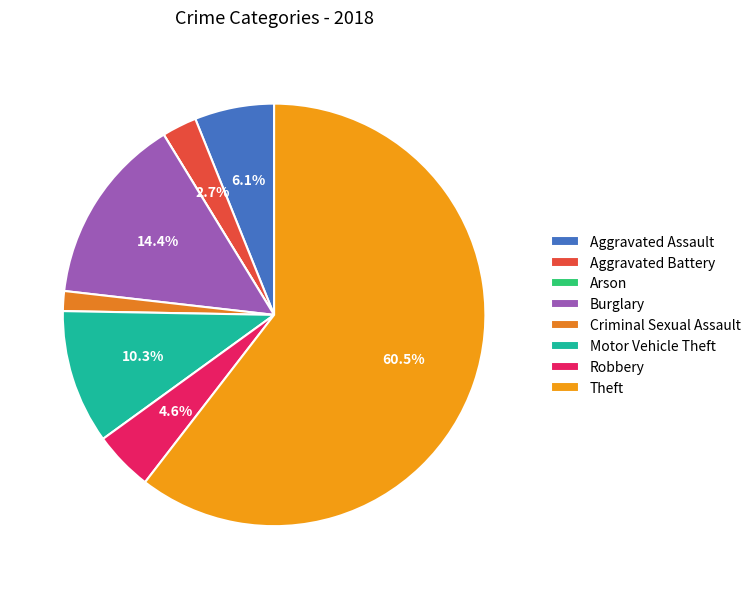

Which slice is the largest?

Theft